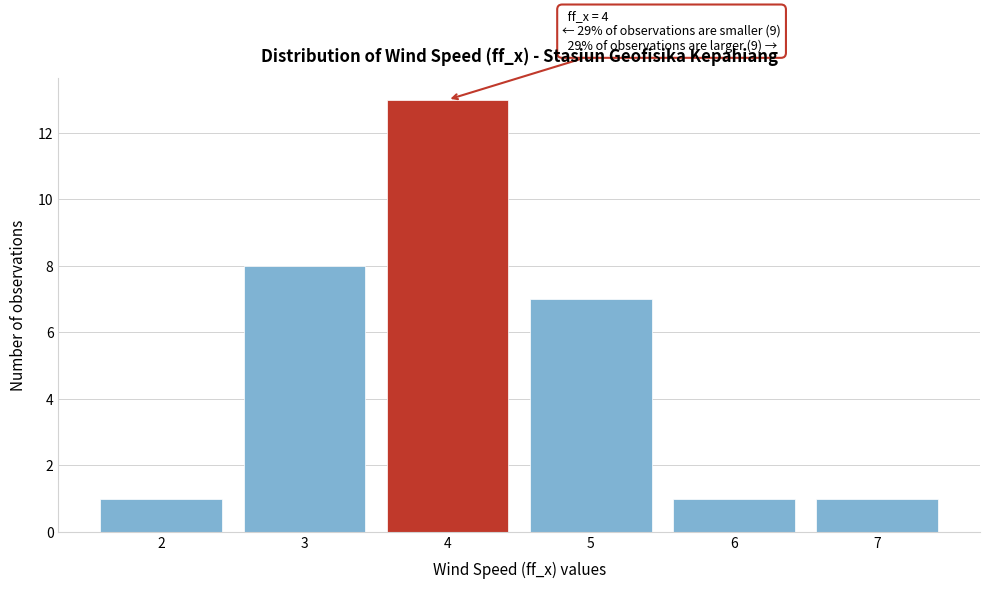

Over which range of the x-axis is the bar tallest?

3.5 to 4.5